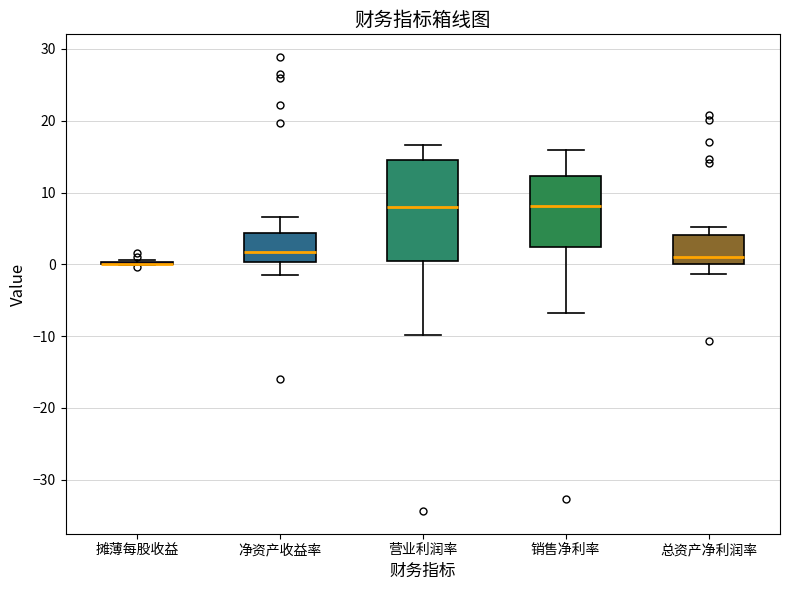

Where does the median line of the box for 营业利润率 sit on the y-axis? The values are not printed on the chart, so give them approximately, as read against the axis.

8